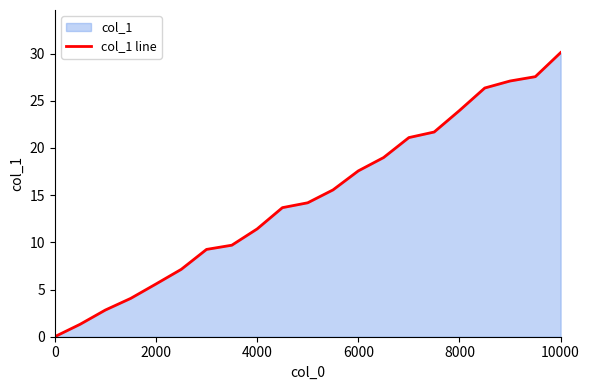

What is the maximum value shown in the chart?

30.1